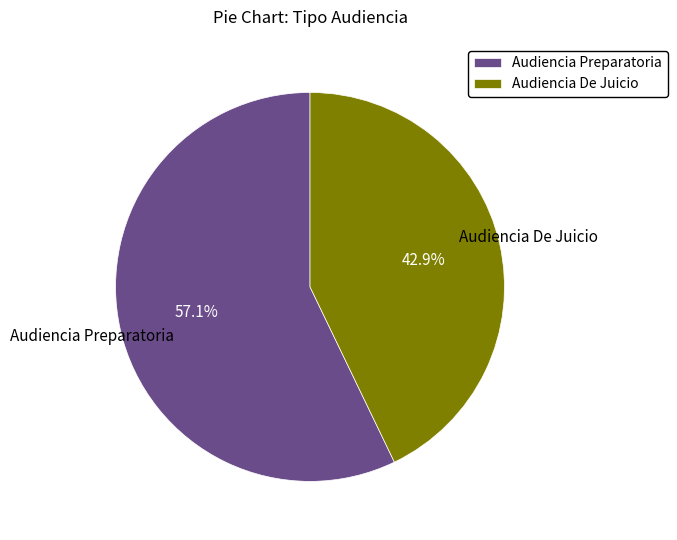

Rank the categories by value from lowest to highest.

Audiencia De Juicio, Audiencia Preparatoria